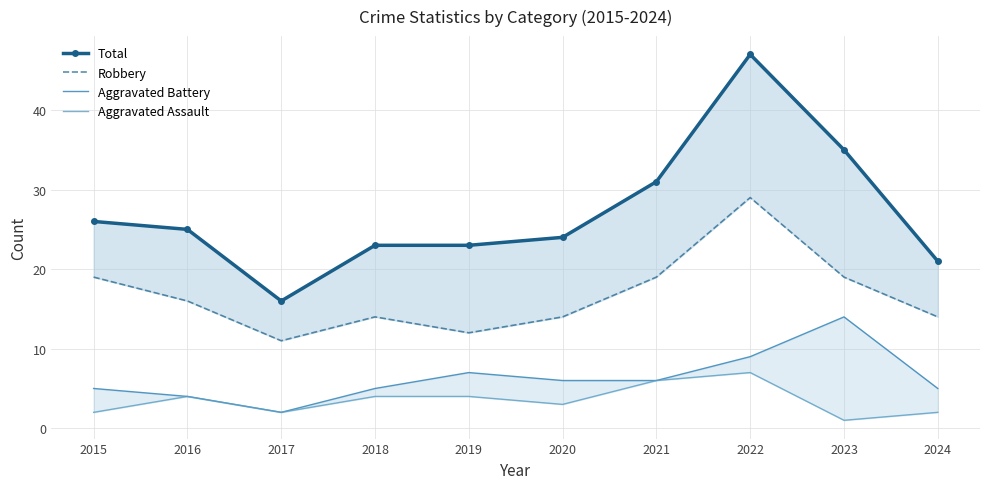

Reading right to left, list all the values displayed in this chart.

Total: 21	35	47	31	24	23	23	16	25	26
Robbery: 14	19	29	19	14	12	14	11	16	19
Aggravated Battery: 5	14	9	6	6	7	5	2	4	5
Aggravated Assault: 2	1	7	6	3	4	4	2	4	2